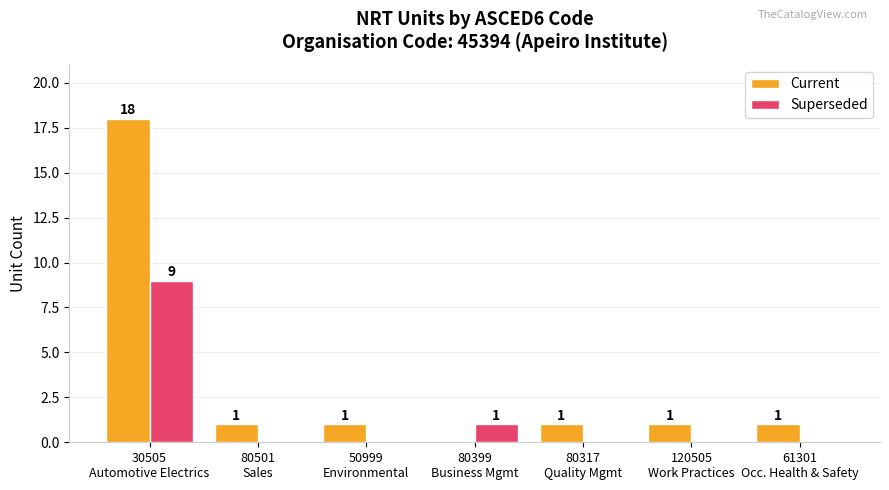

How many series are shown in this chart?

2